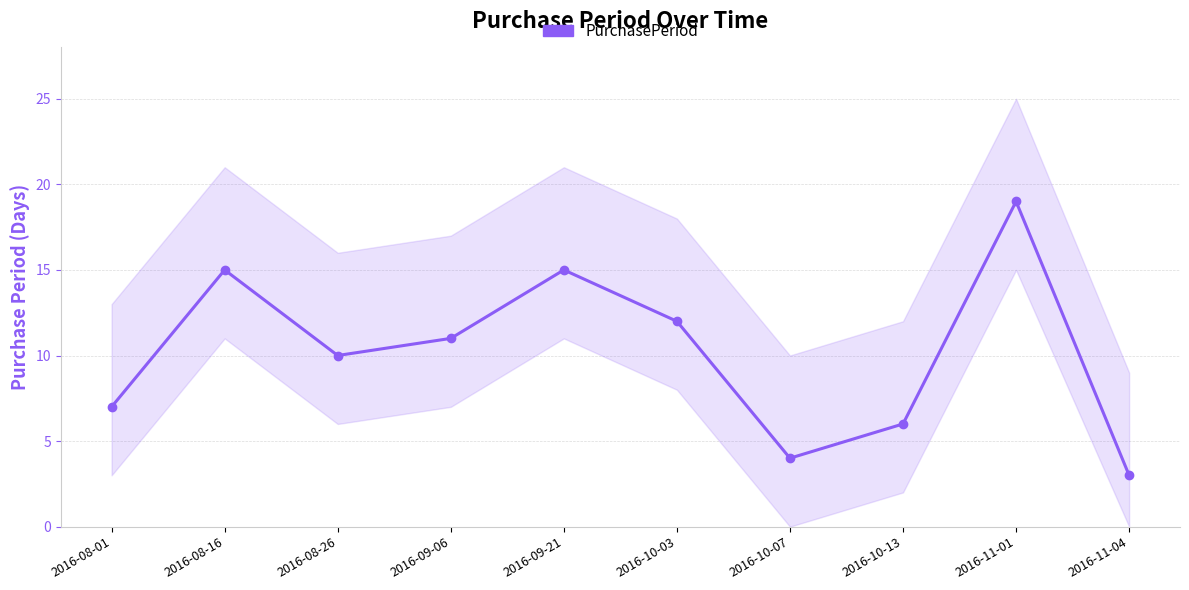

What is the ratio of the value at 2016-08-01 to the value at 2016-08-16?

0.5